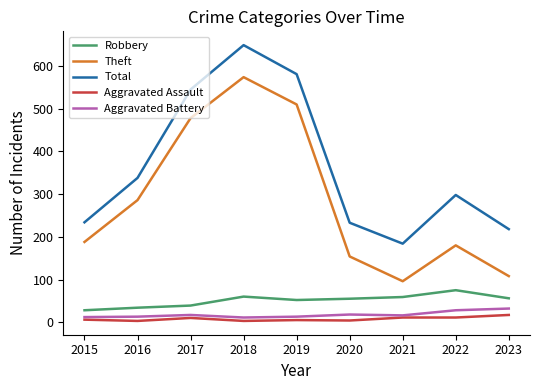

What is the difference between the highest and lowest values at 2023?

201